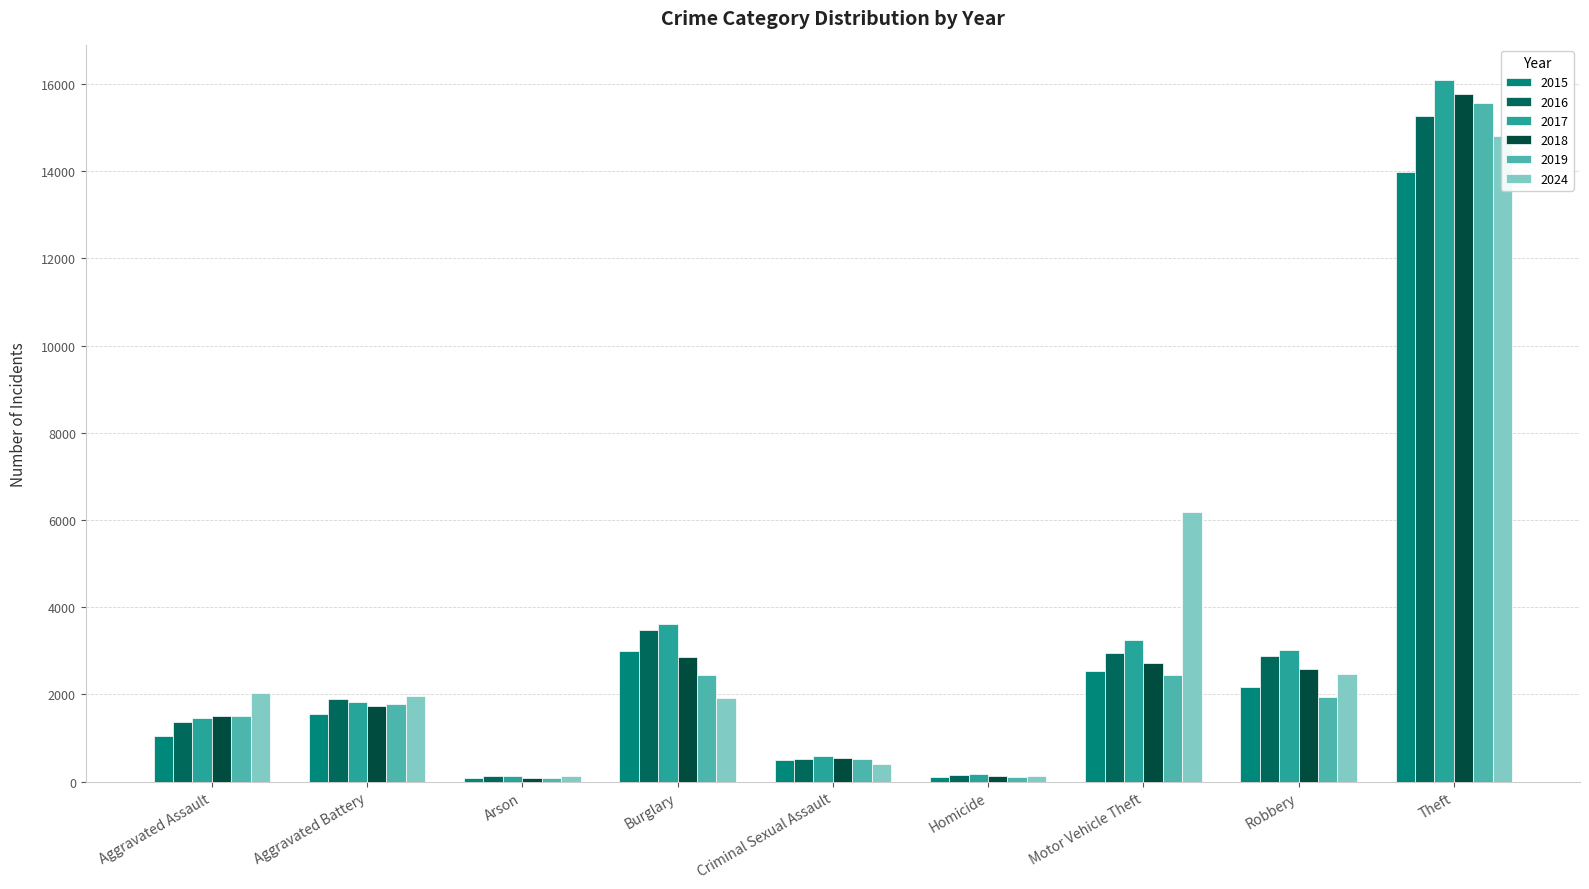

Which series has the widest spread of values?

2017